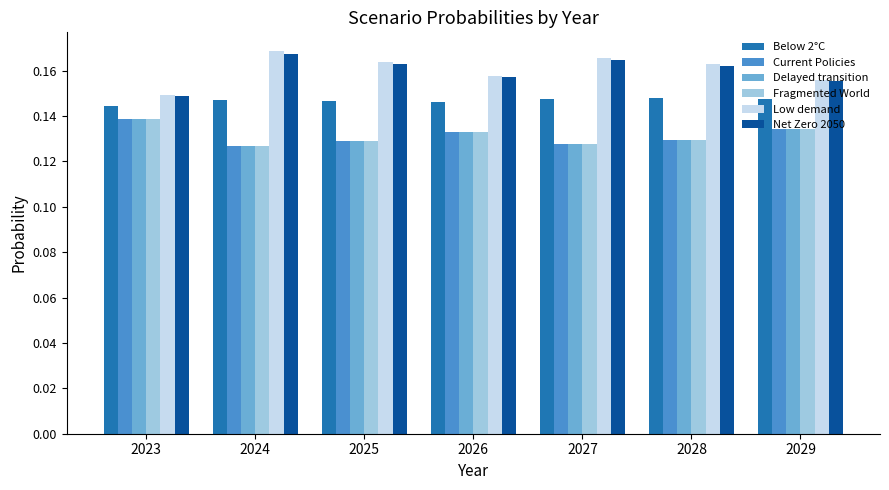

Are the bars horizontal?

No